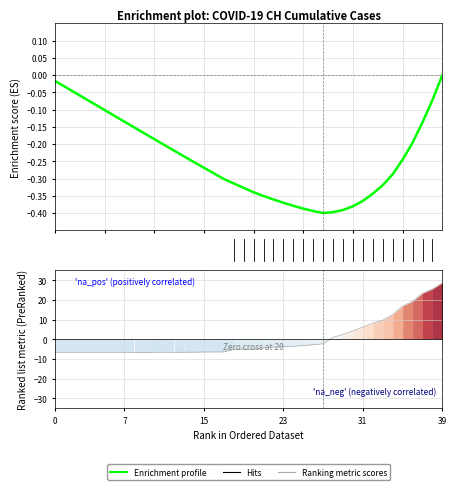

Is it true that Enrichment profile equals -0.2 at 28?

False